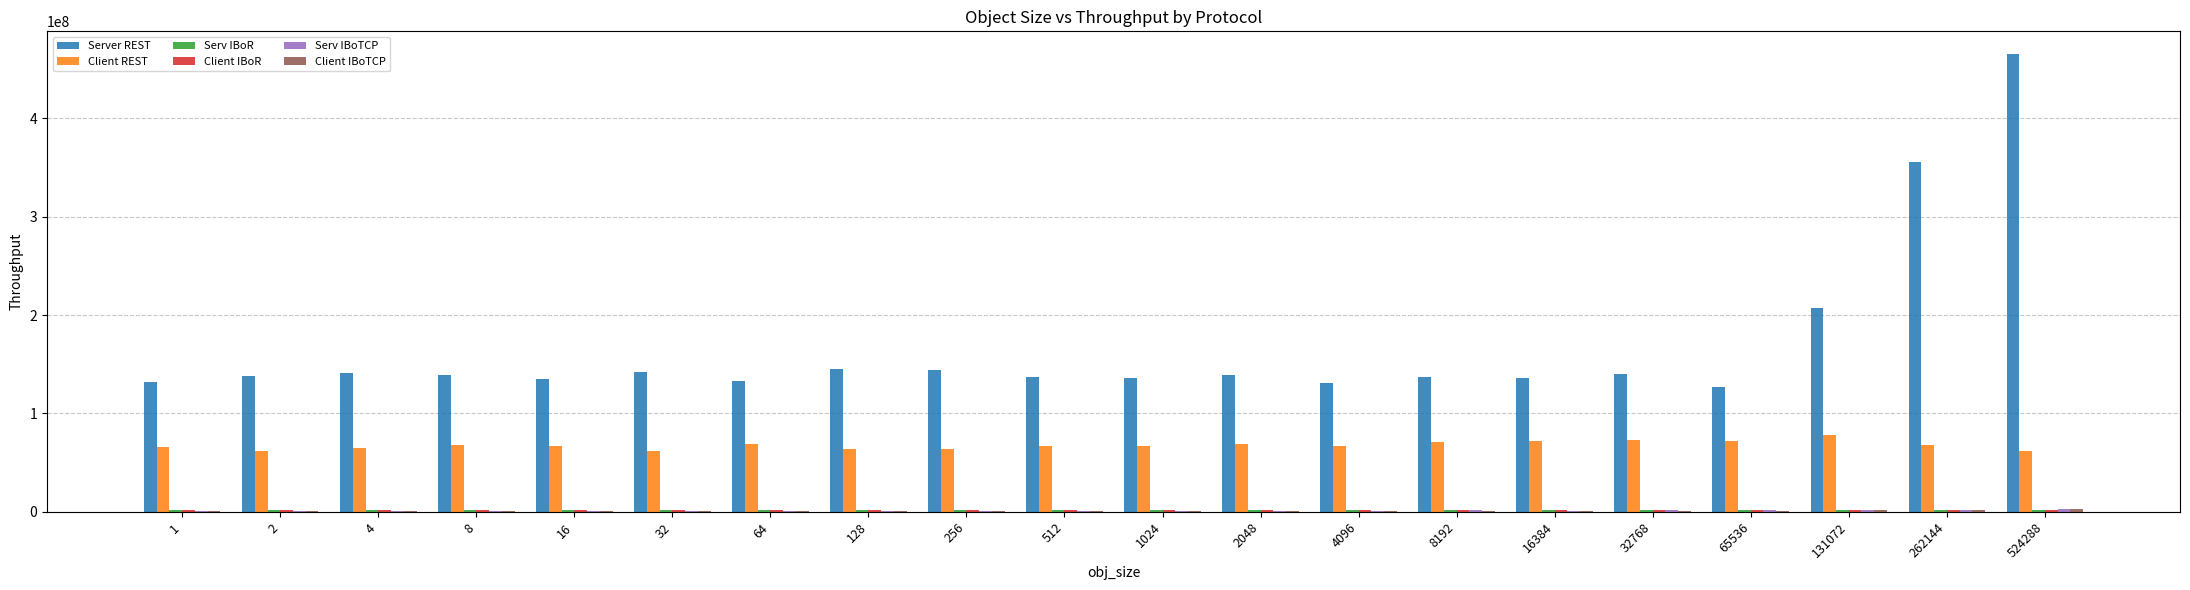

At which category is the sum across all series the highest?

524288